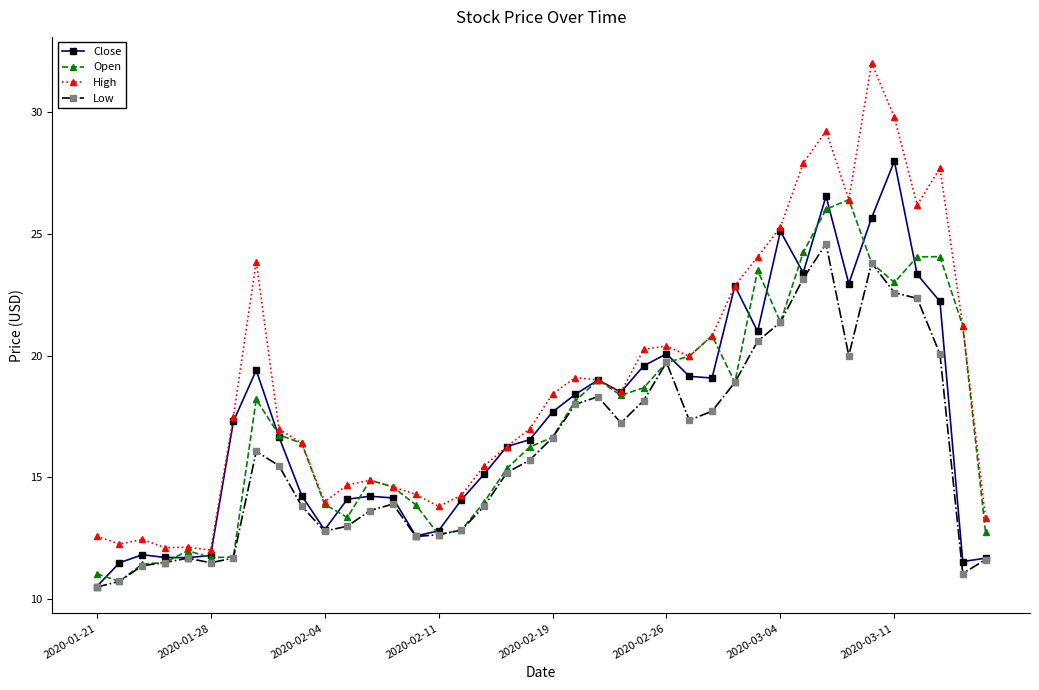

True or false: Close has more than 0 interior local peaks.

True